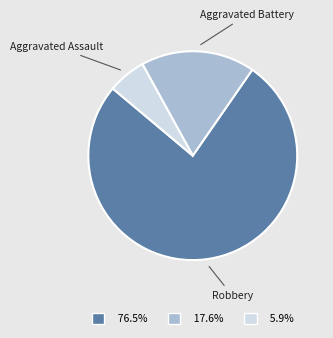

How many segments does this pie chart have?

3